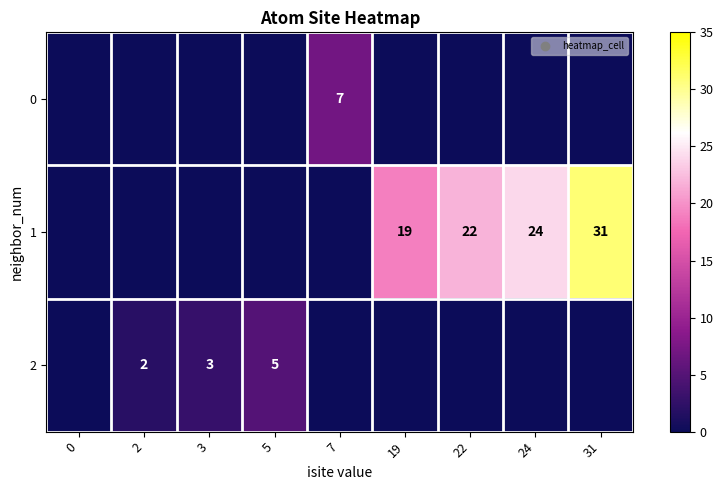

Is it true that 1 equals 19 at 19?

True